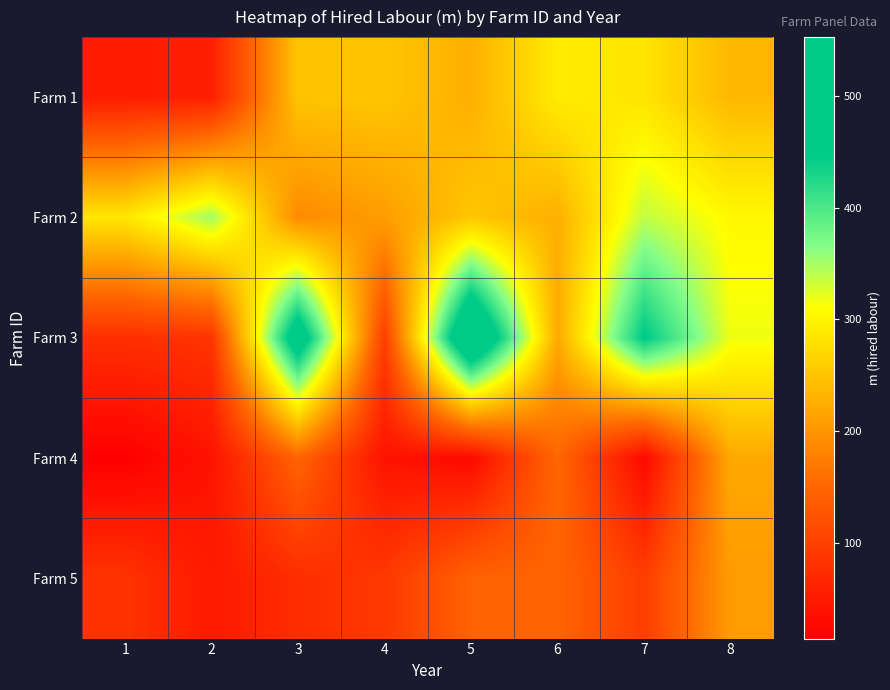

Which has a higher value, 6 or 7?

6